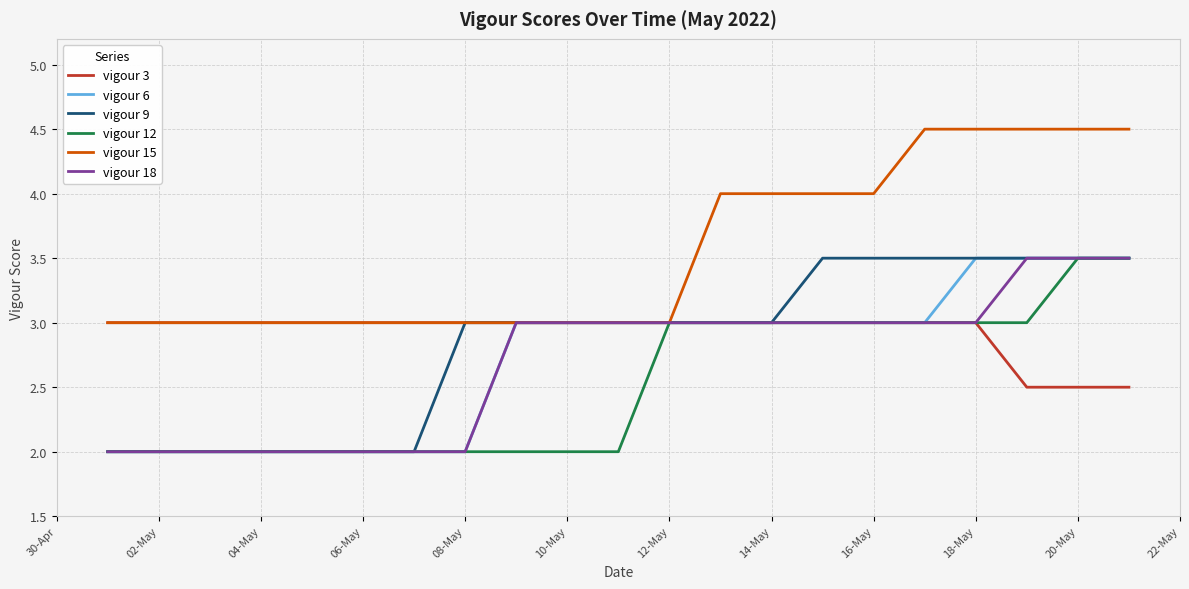

Count the vigour 9 values in the range 2 to 3.

14